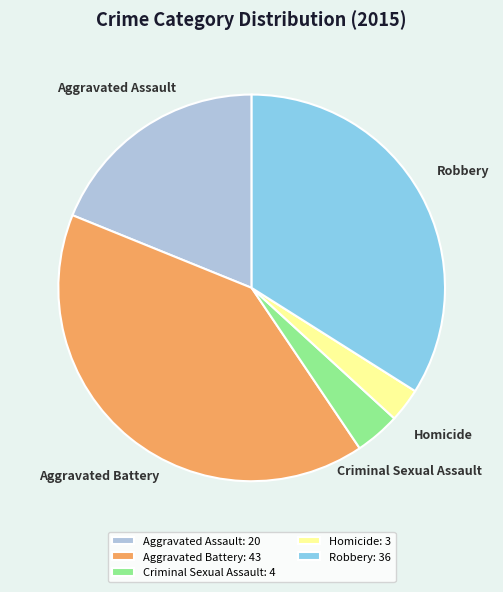

Does Robbery account for over 50% of the chart?

No